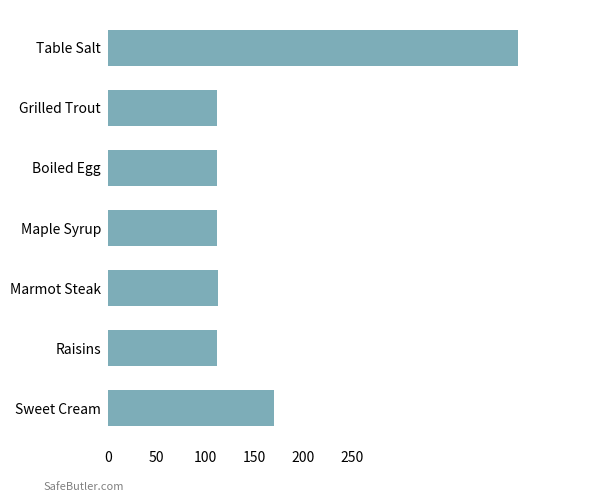

True or false: the data shows 112 at Grilled Trout.

True